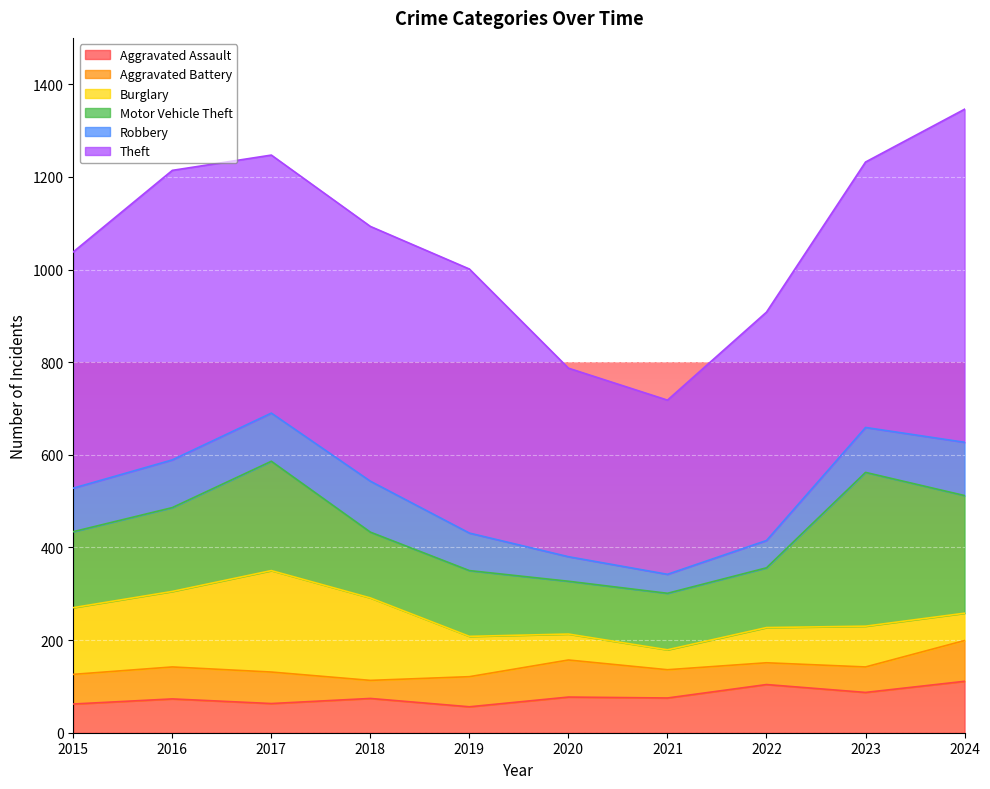

True or false: Theft has a value of 510 at 2015.

True